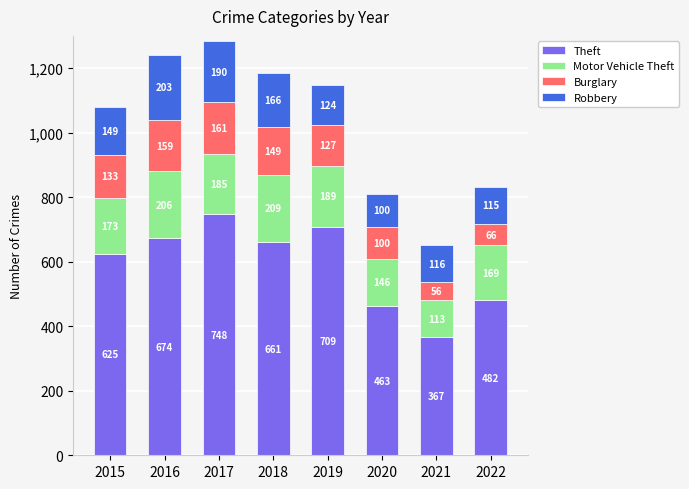

At which category is the sum across all series the highest?

2017